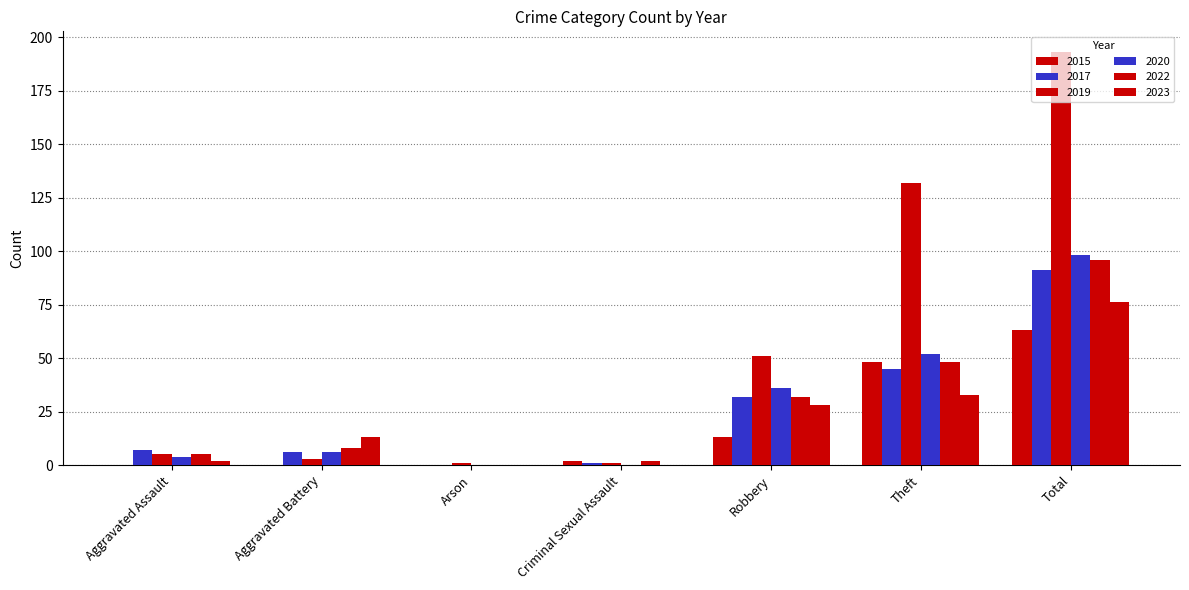

How many groups of bars are there?

7